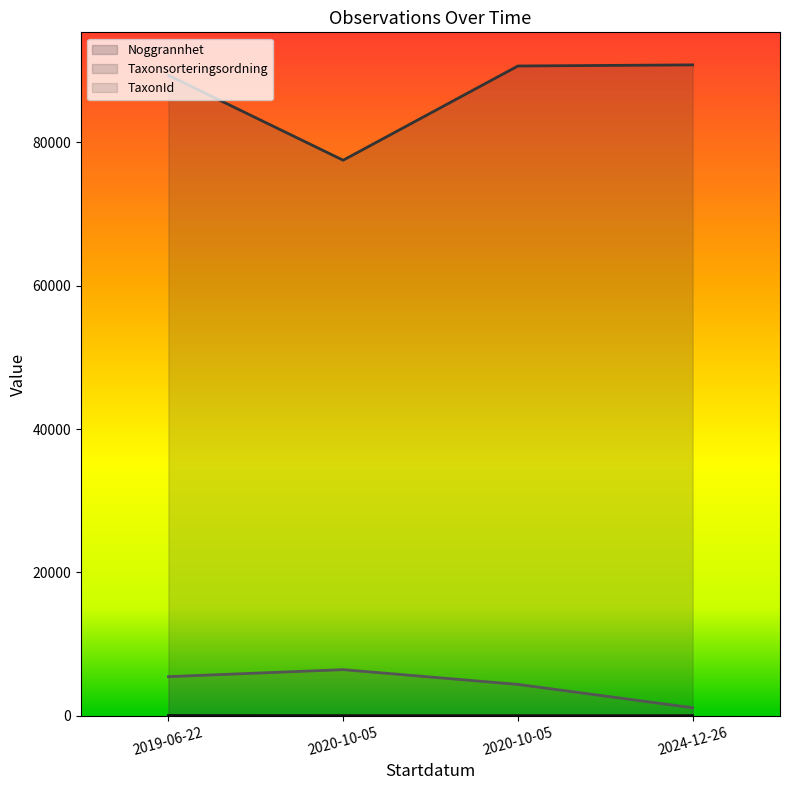

Is it true that Taxonsorteringsordning equals 33277 at 2020-10-05?

False